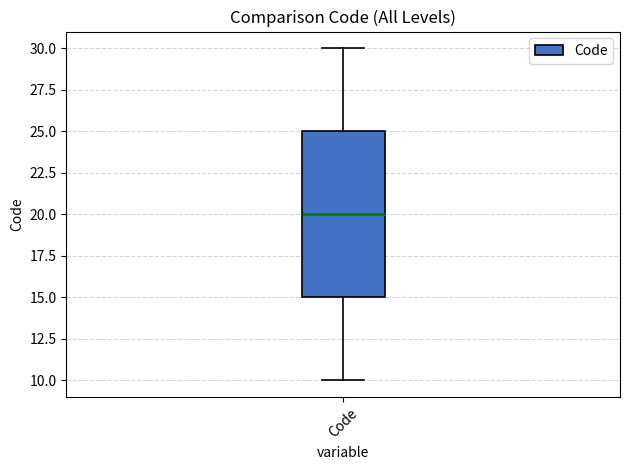

Read this box plot against the y-axis: the position of the median line, the range covered by the box, and the ends of both whiskers. The values are not printed on the chart, so give them approximately, as read against the axis.

median 20, box 15 to 25, whiskers 10 to 30